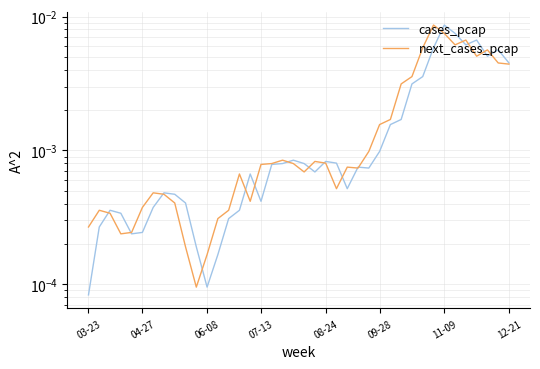

After their last crossing, which series has the higher values: cases_pcap or next_cases_pcap?

cases_pcap